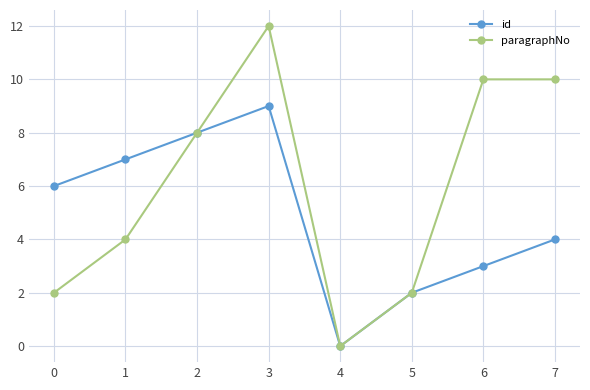

What is the maximum value shown in the chart?

12